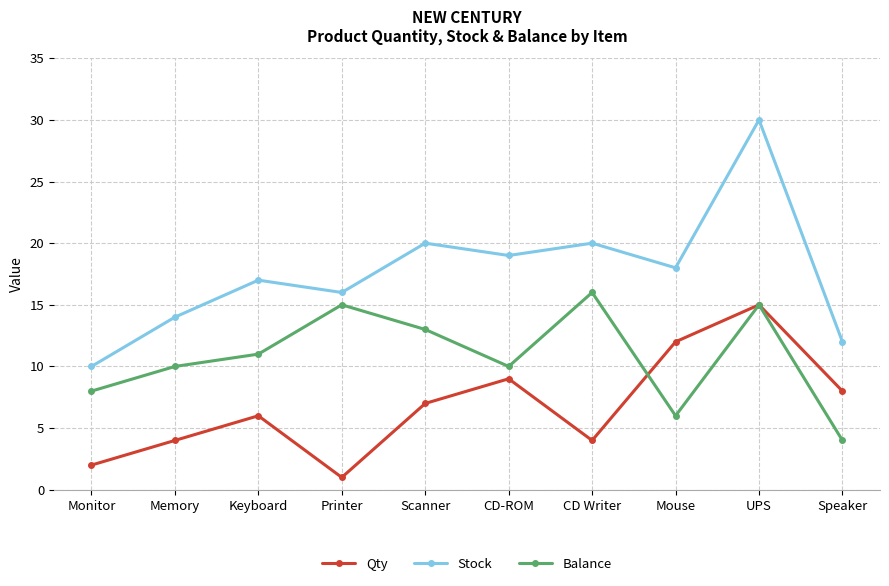

What is the label of the 1st point from the right?

Speaker